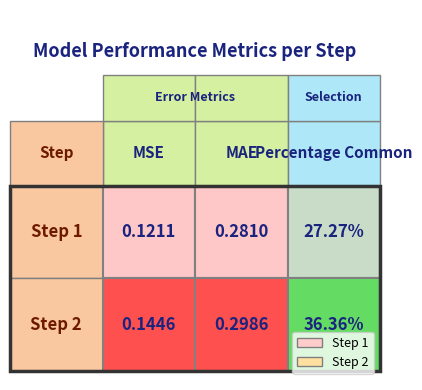

At which category is the sum across all series the highest?

Percentage Common